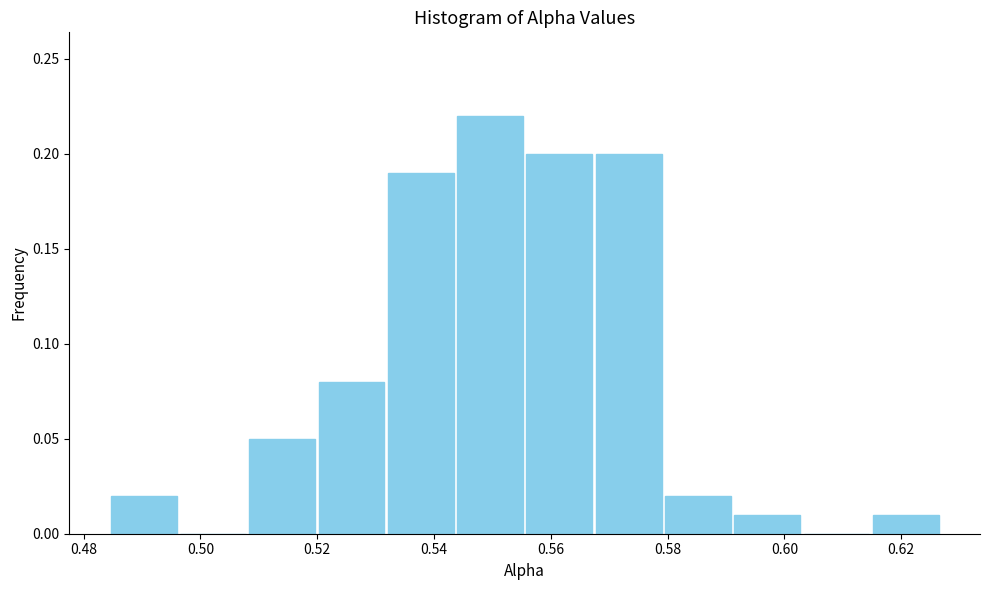

Reading left to right, list every bar in this chart as the range it spans on the x-axis followed by its height. Neither the bar edges nor the heights are printed on the chart, so give them approximately, as read against the axes.

0.484 to 0.496: 0.02
0.496 to 0.508: 0
0.508 to 0.520: 0.05
0.520 to 0.532: 0.08
0.532 to 0.544: 0.19
0.544 to 0.556: 0.22
0.556 to 0.568: 0.20
0.568 to 0.580: 0.20
0.580 to 0.592: 0.02
0.592 to 0.602: 0.01
0.602 to 0.614: 0
0.614 to 0.626: 0.01